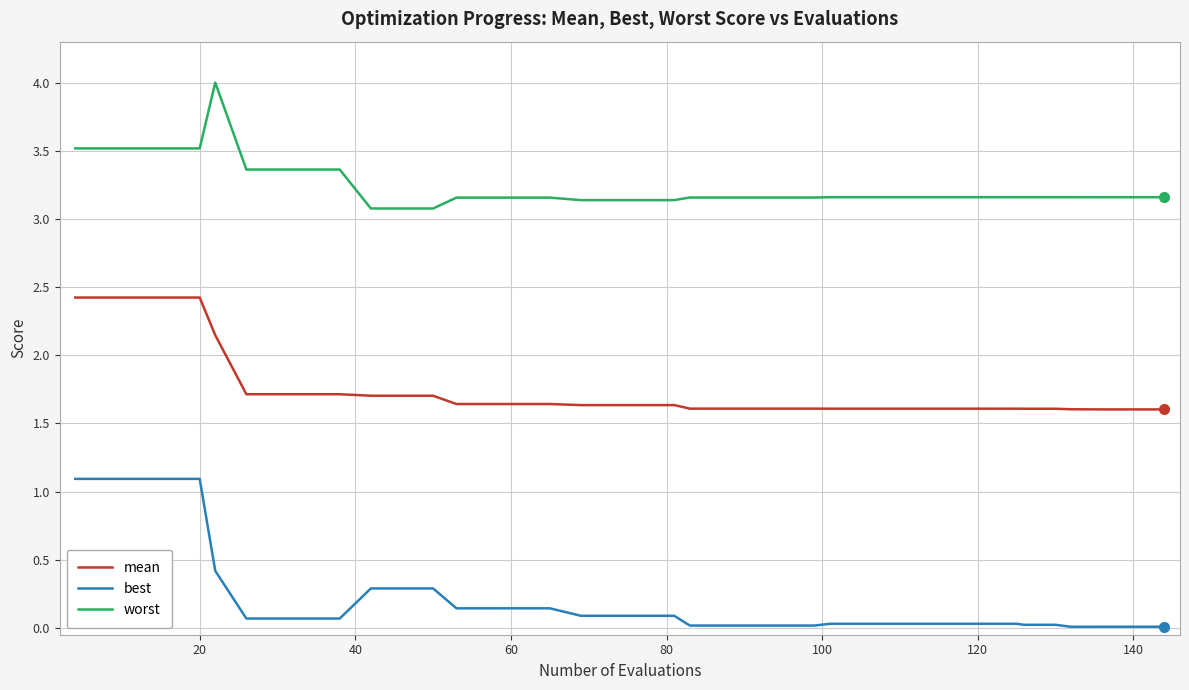

True or false: best and worst intersect in this chart.

False